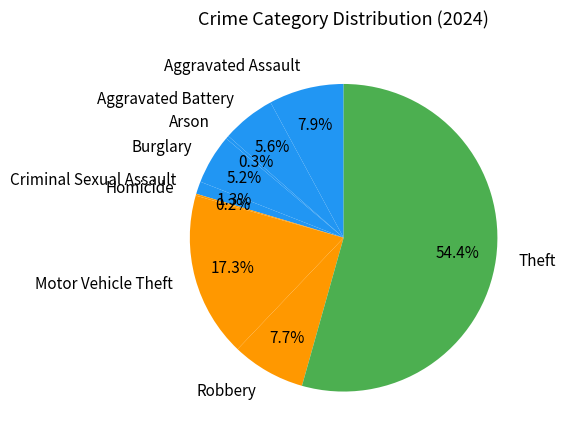

Is it true that Criminal Sexual Assault is 1% of the pie?

True